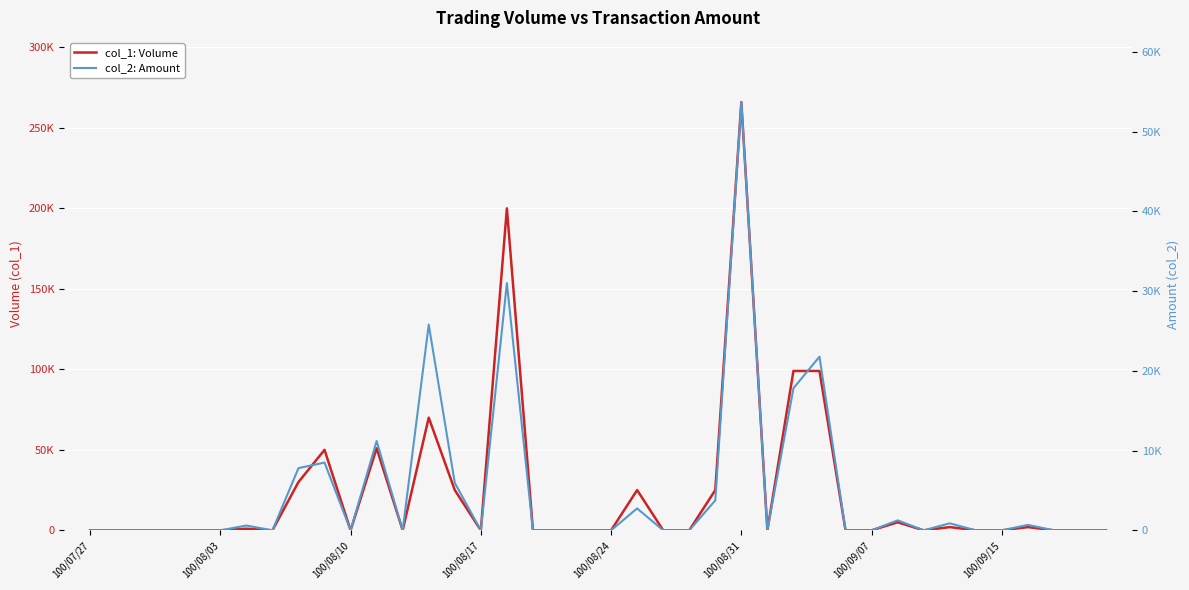

At how many categories does at least one series exceed 29529?

8